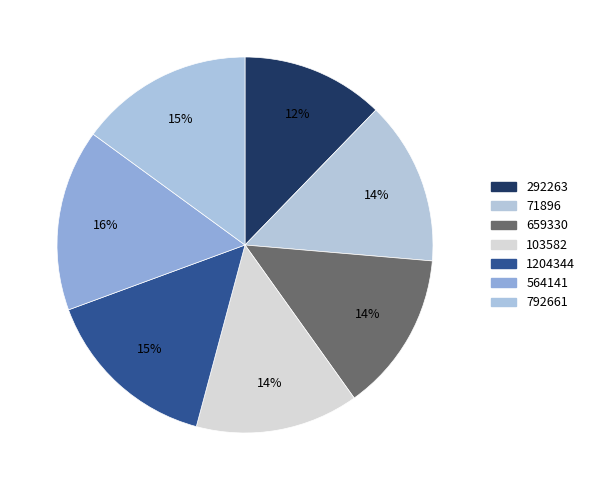

How many slices are in this pie chart?

7